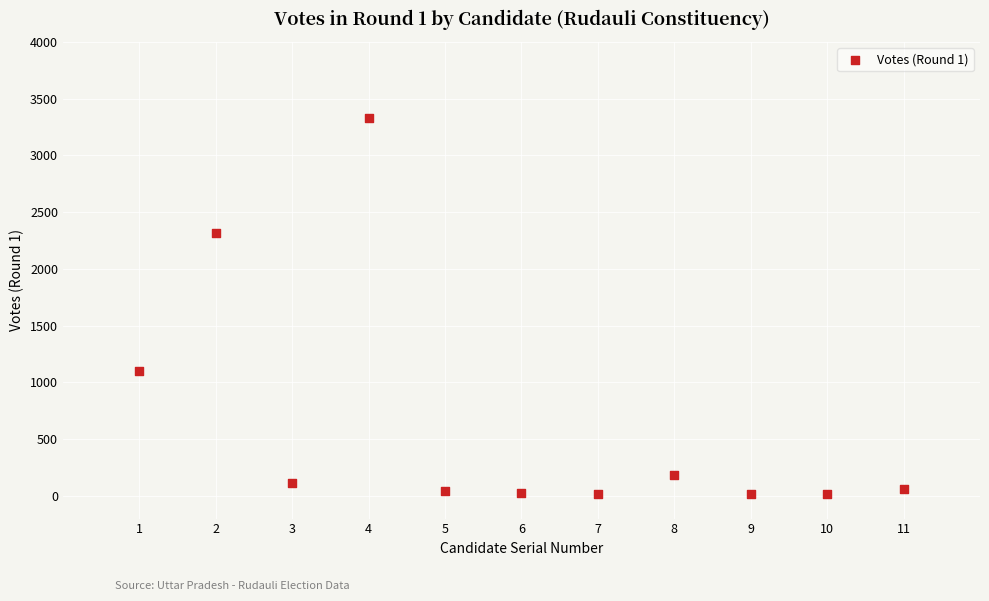

What Y value in the scatter plot is closest to 1672?

1100